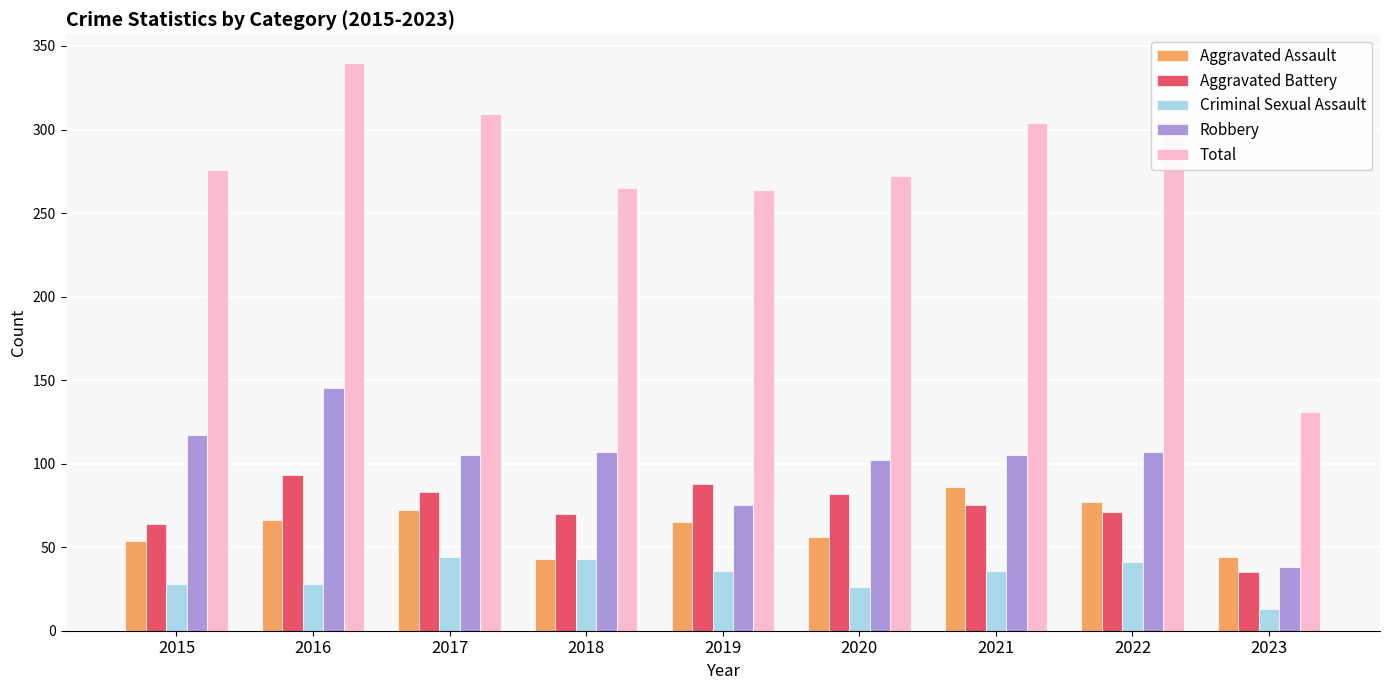

What are all the series names shown in the legend?

Aggravated Assault, Aggravated Battery, Criminal Sexual Assault, Robbery, Total